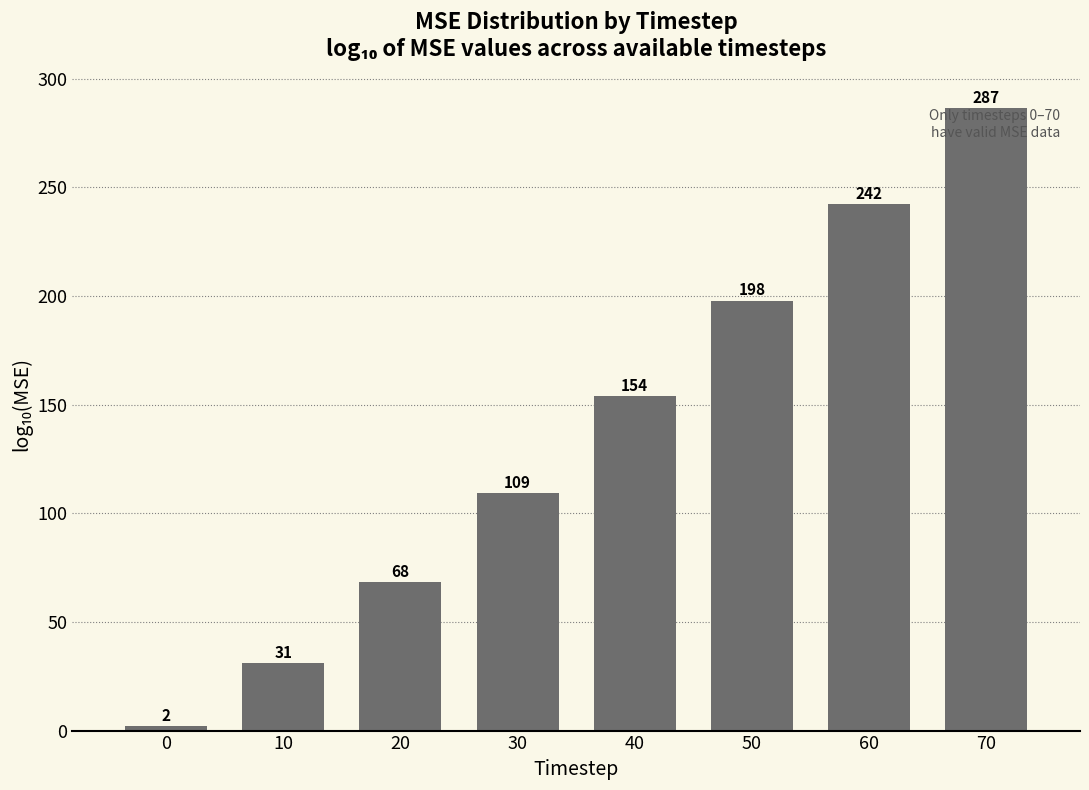

What is the value of the 2nd bar from the left?

31.1